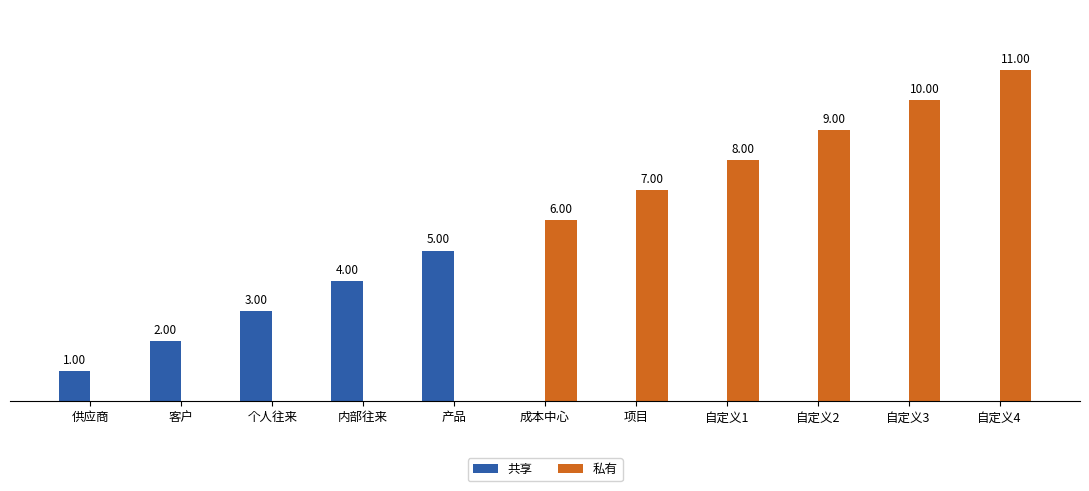

At which label is 共享 closest to 2?

客户